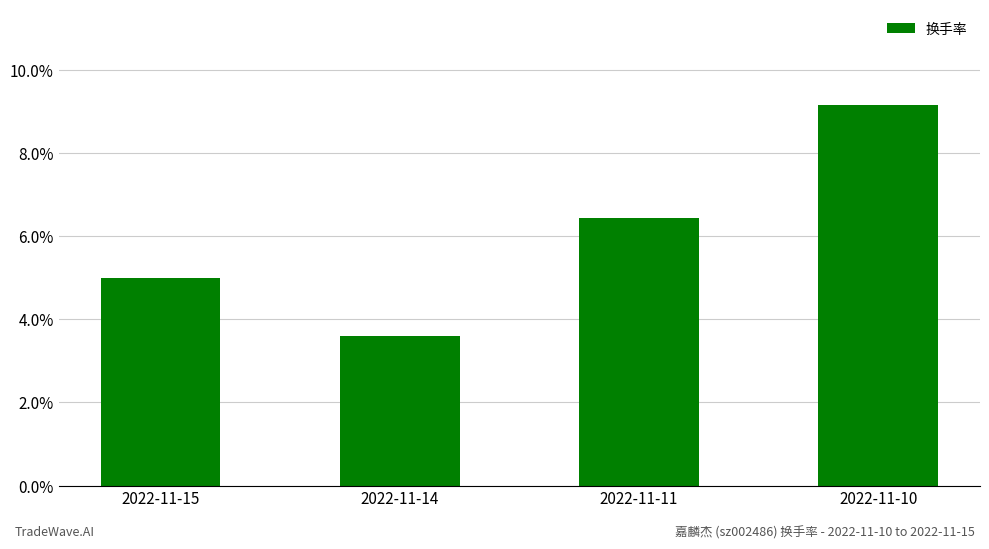

Are the bars grouped side by side (vs. stacked)?

No